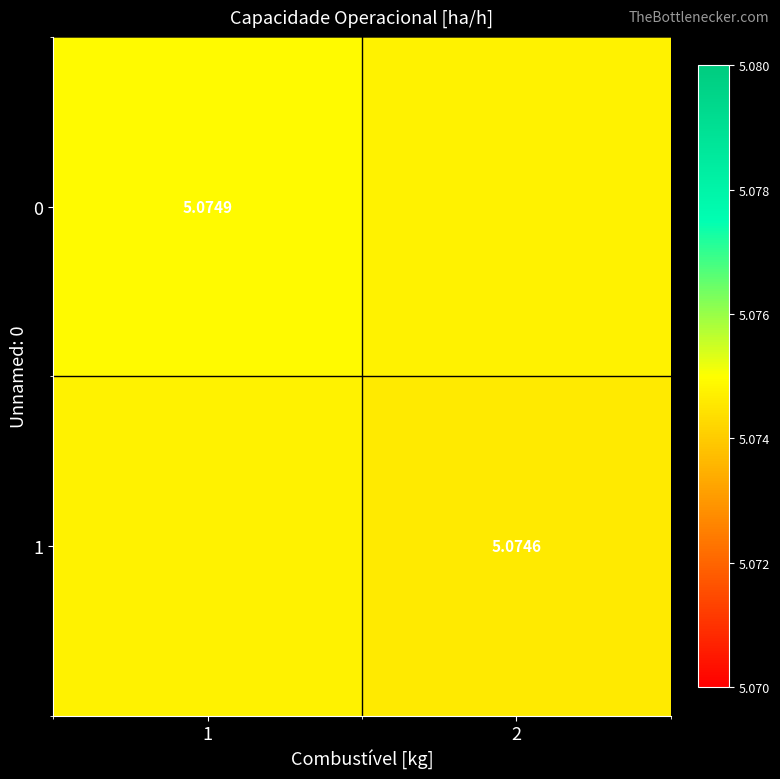

Which has a higher value, 1 or 2?

1